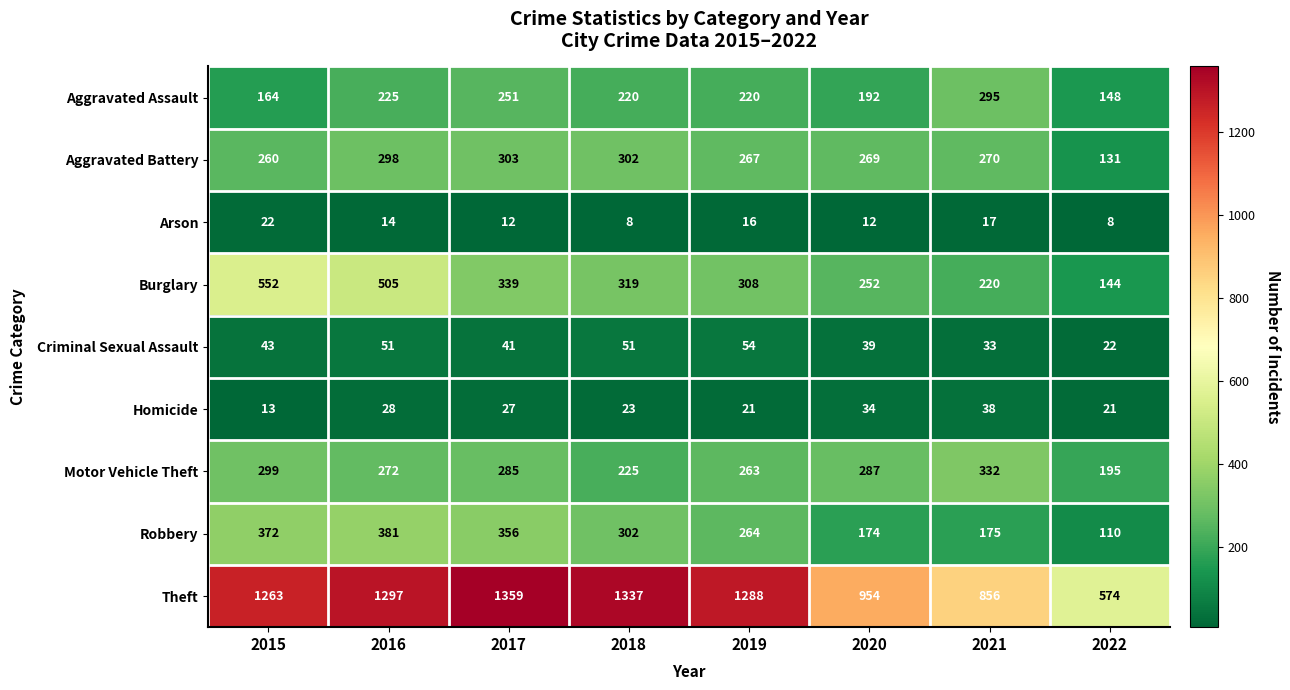

What is the approximate value of Homicide at 2019, to the nearest 5?

20